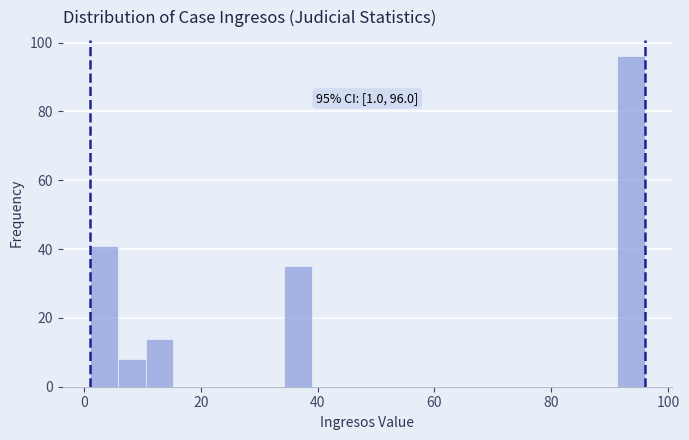

Read against the x-axis, roughly where is the centre of the tallest bar?

94